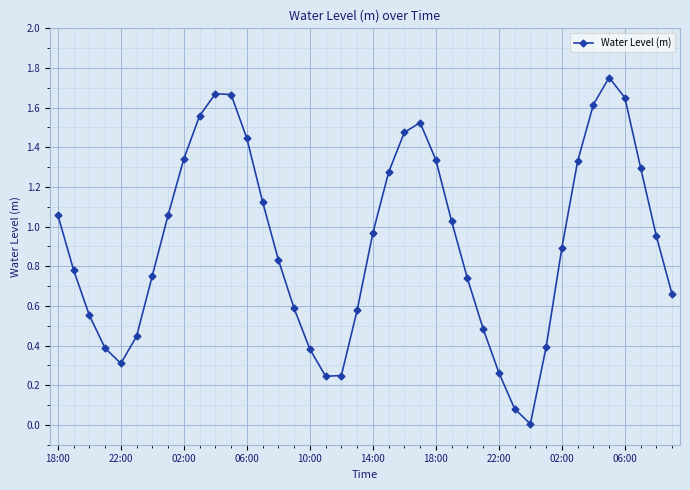

What is the sum of all values?

36.7